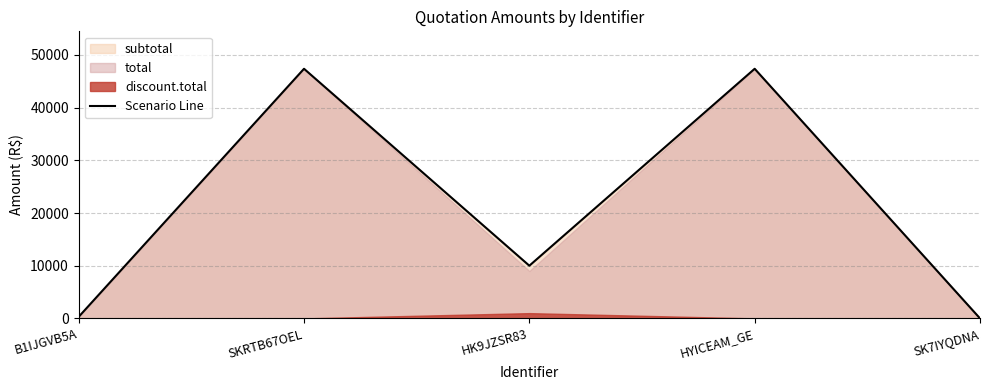

Rank the categories by value from lowest to highest.

SK7IYQDNA, B1IJGVB5A, HK9JZSR83, SKRTB67OEL, HYICEAM_GE